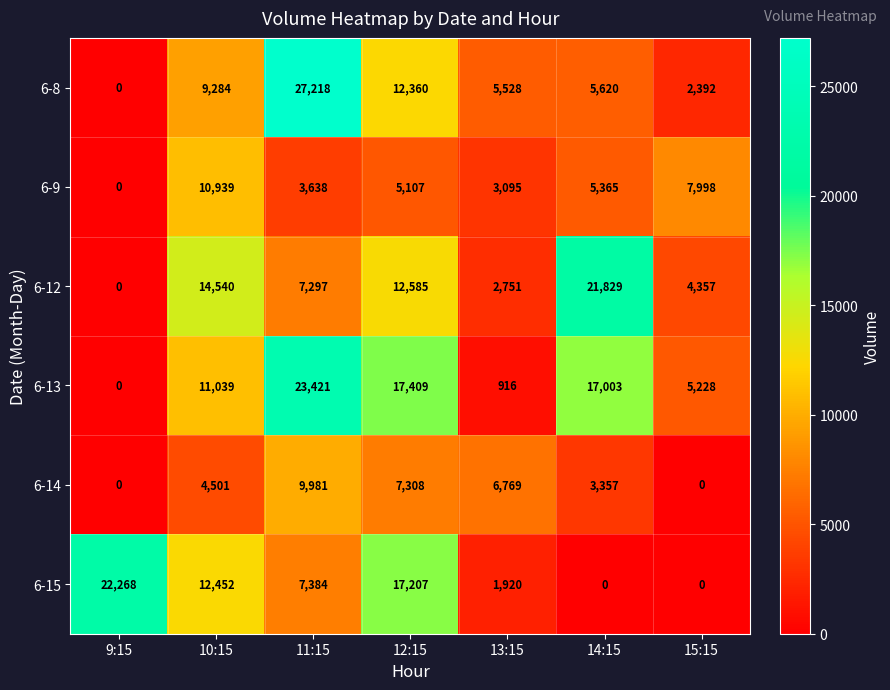

The 6-15 series shows 14829 at 15:15. True or false?

False